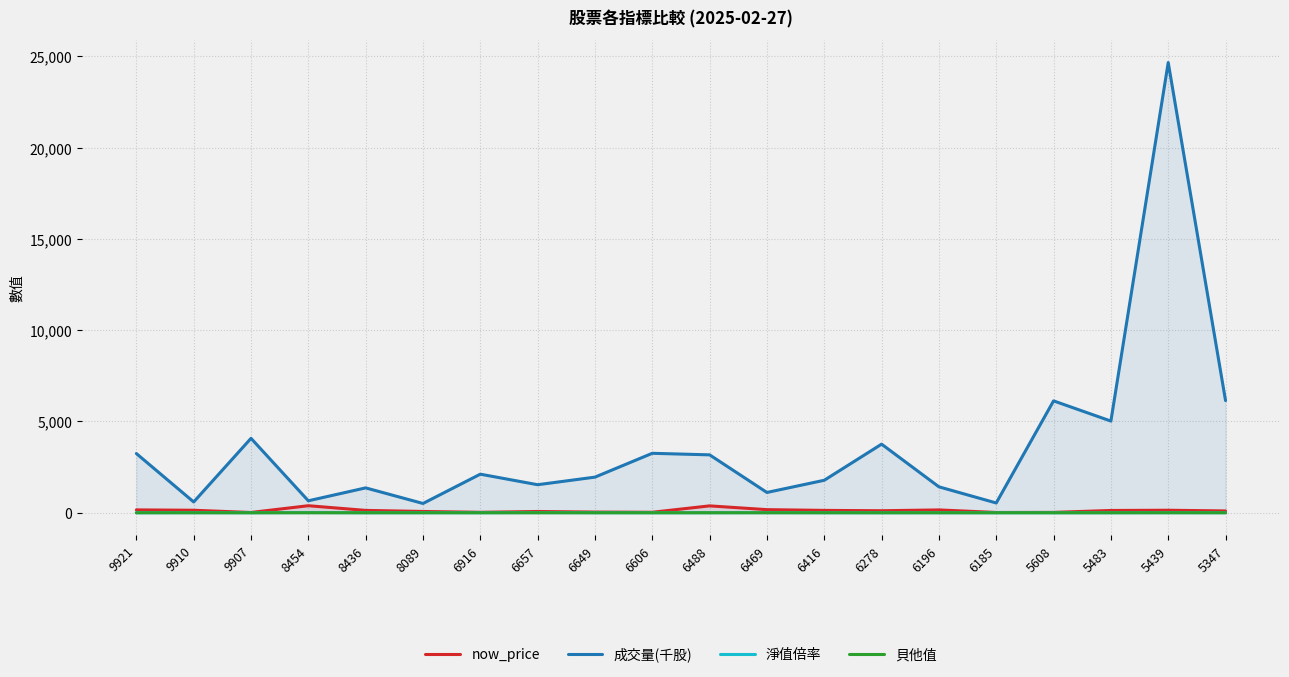

Rank the series by their maximum value, from highest to lowest.

成交量(千股), now_price, 淨值倍率, 貝他值